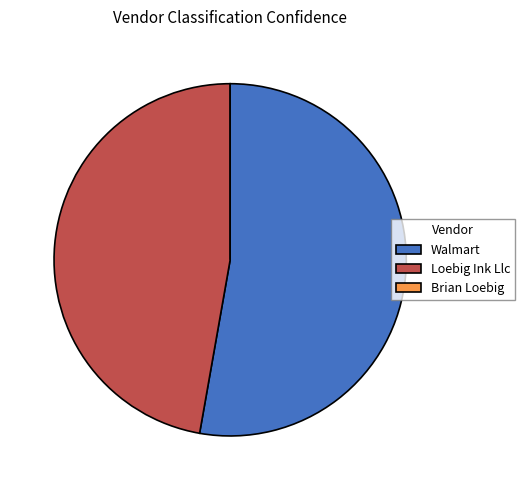

Which slice is the largest?

Walmart